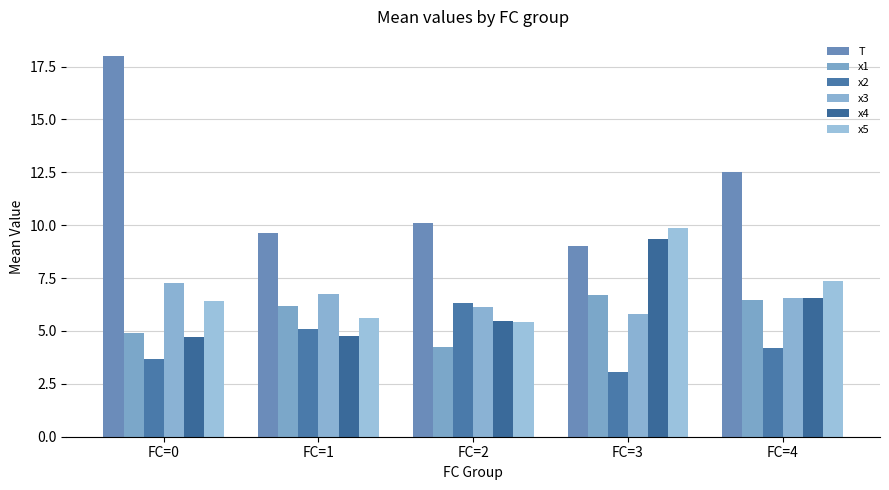

What is the value of the x4 bar at the 1st from the left?

4.7